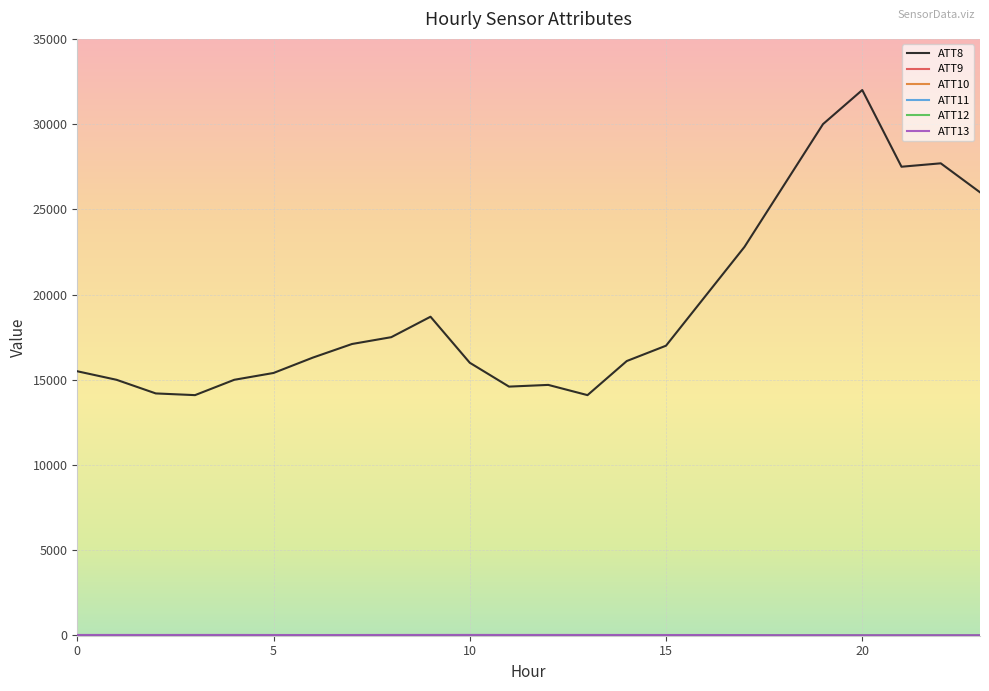

At which category does ATT12 reach its first local peak?

15